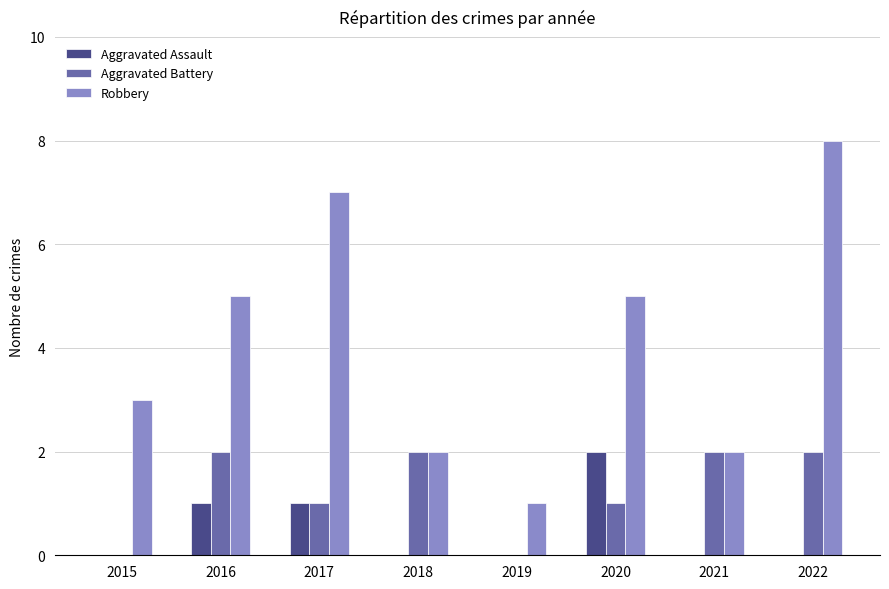

Reading left to right, list all the values displayed in this chart.

Aggravated Assault: 0	1	1	0	0	2	0	0
Aggravated Battery: 0	2	1	2	0	1	2	2
Robbery: 3	5	7	2	1	5	2	8